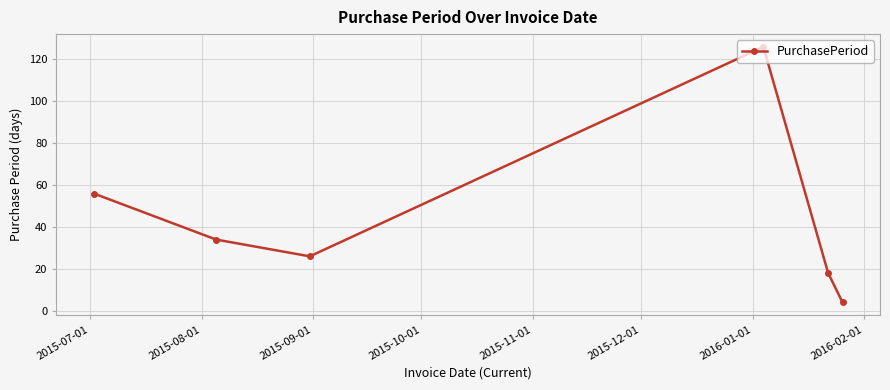

What is the greatest value displayed?

126